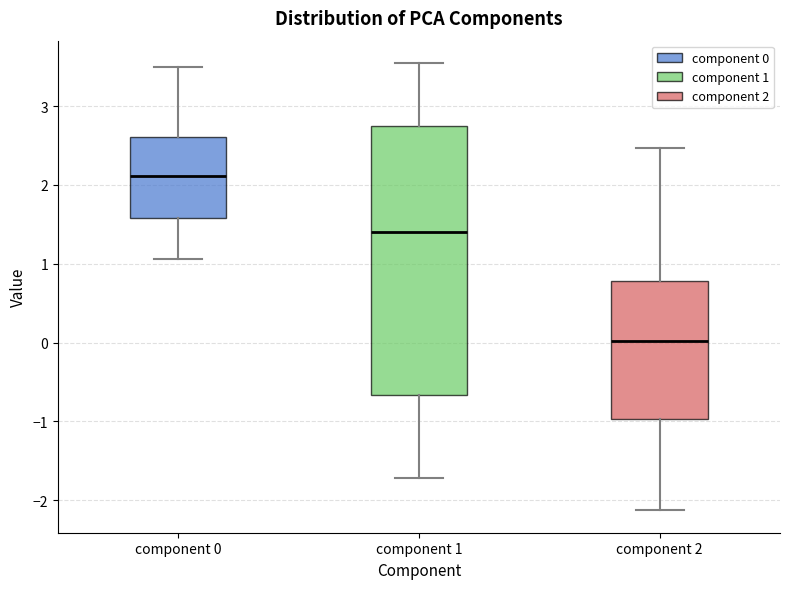

Comparing the boxes themselves (not the whiskers), which one is the tallest?

component 1